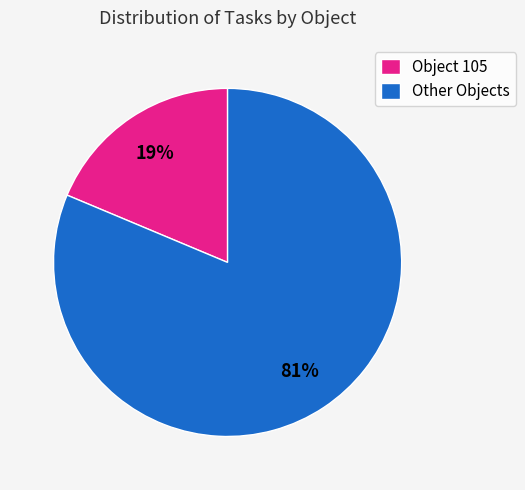

Is it true that Object 105 is 8% of the pie?

False